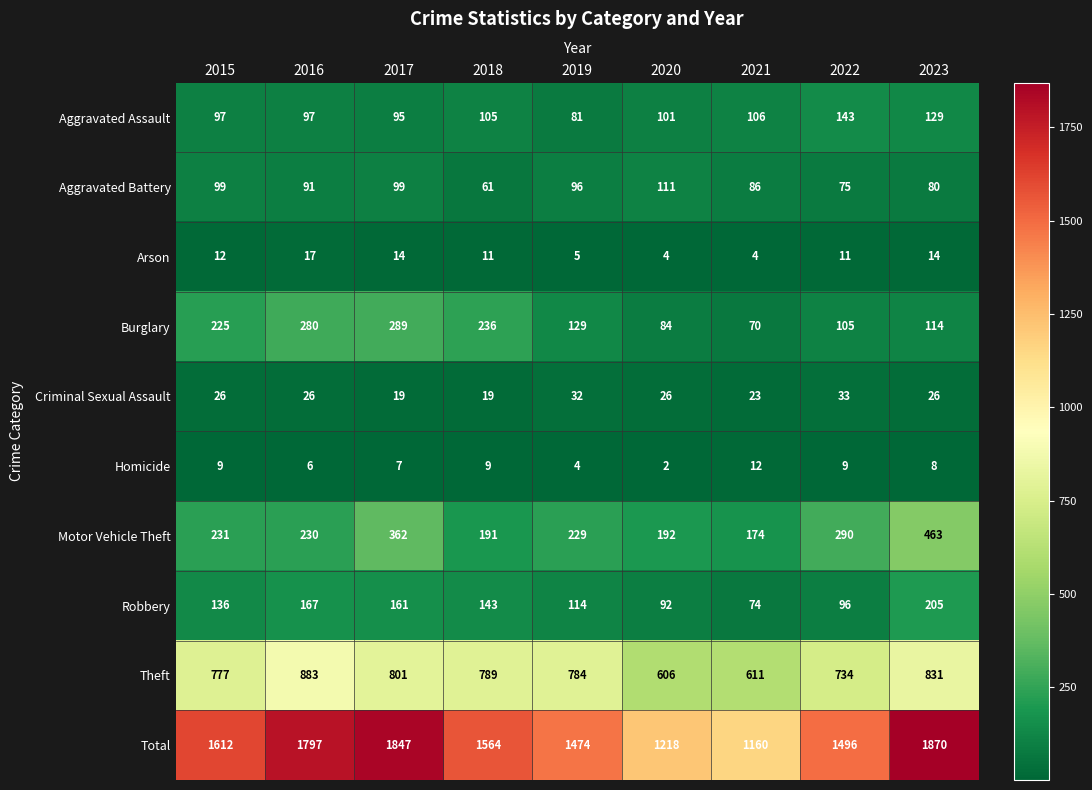

How many data points in Motor Vehicle Theft are less than 230?

4